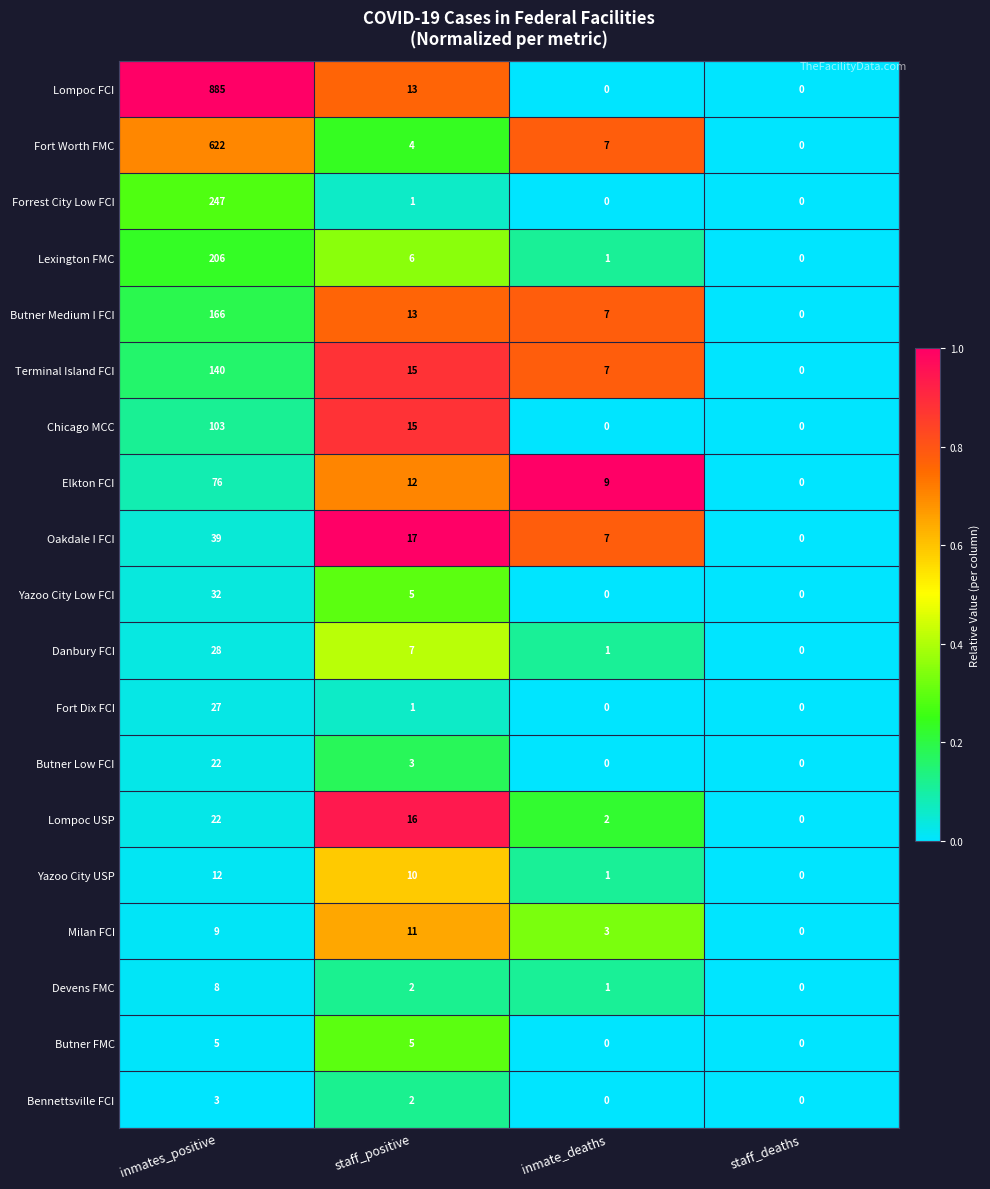

What is the difference between the maximum and minimum values in the Lexington FMC series?

206